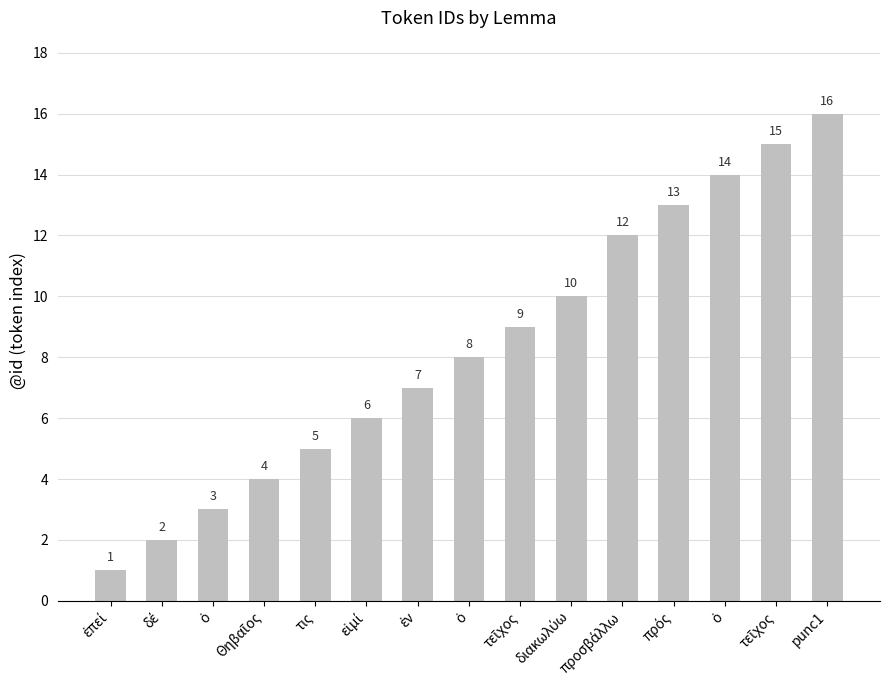

How many distinct data groups are displayed?

1